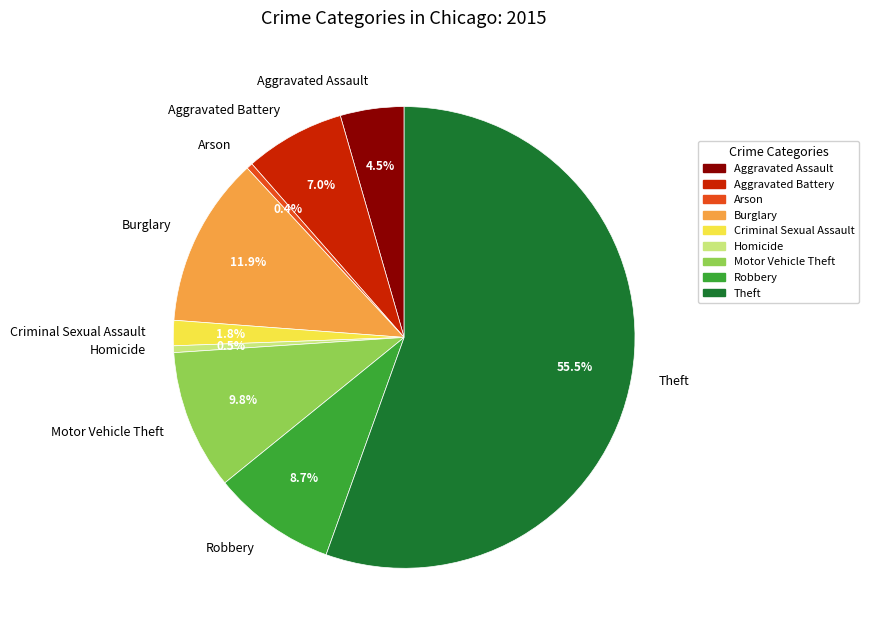

The Criminal Sexual Assault slice represents 2% of the pie. True or false?

True